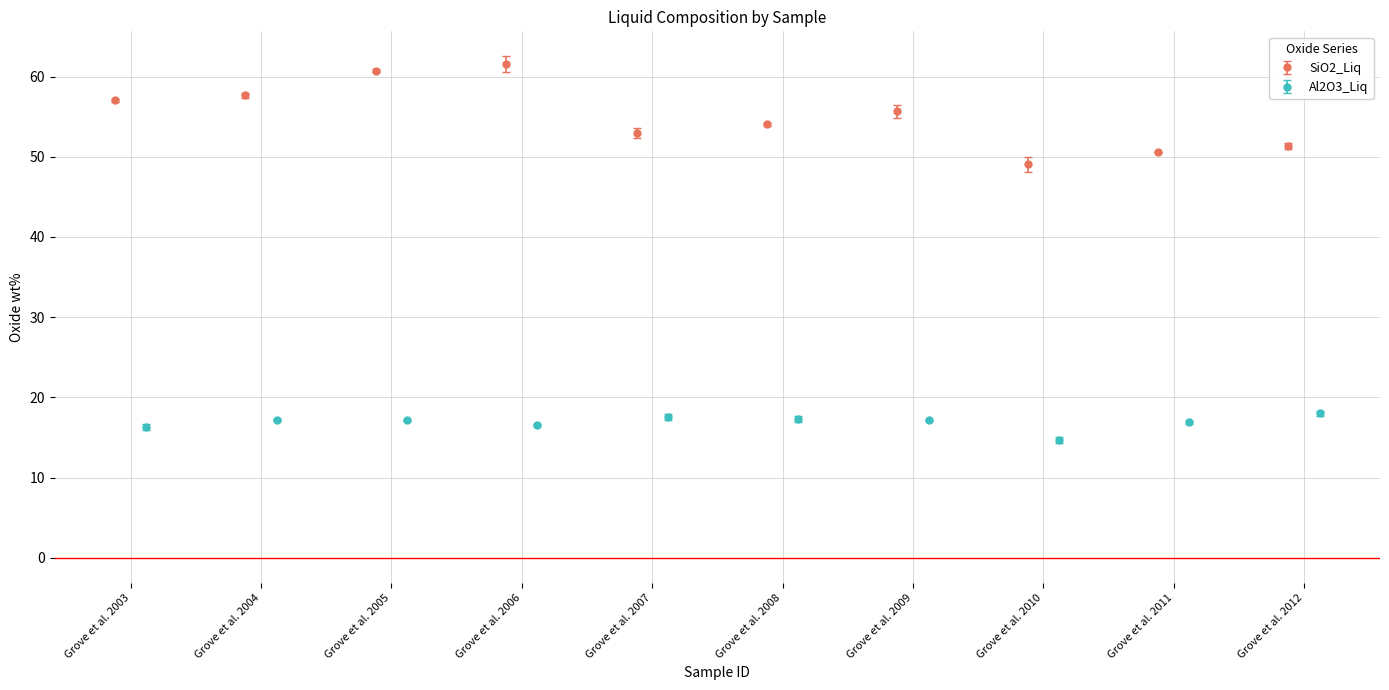

How many categories are shown in the chart?

10